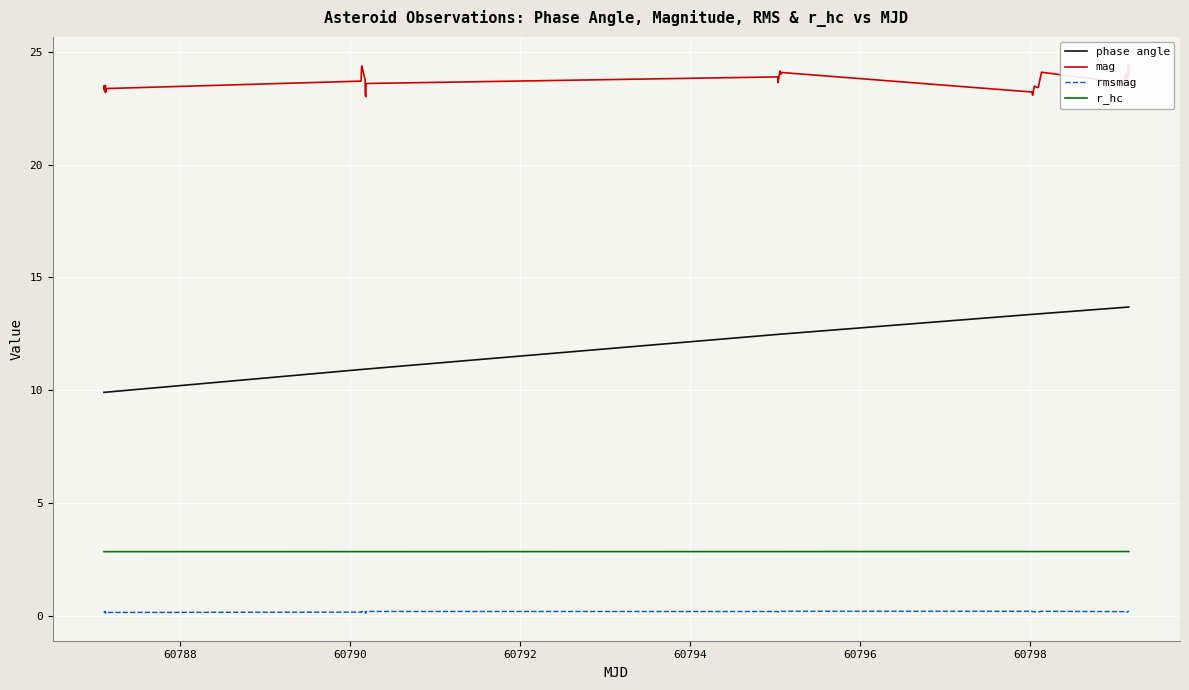

True or false: r_hc and rmsmag cross at least once.

False